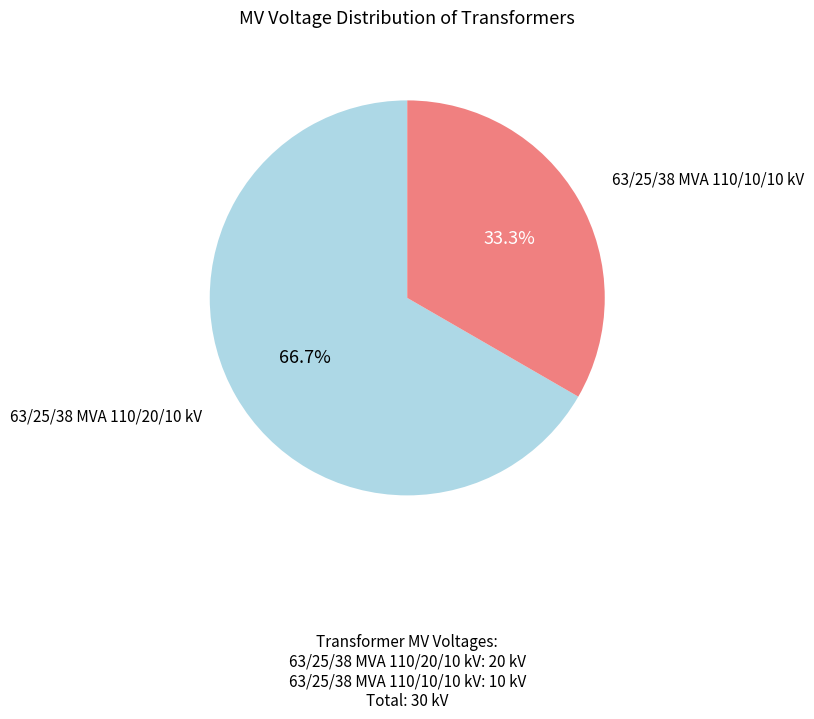

Is there a majority slice in this chart?

Yes